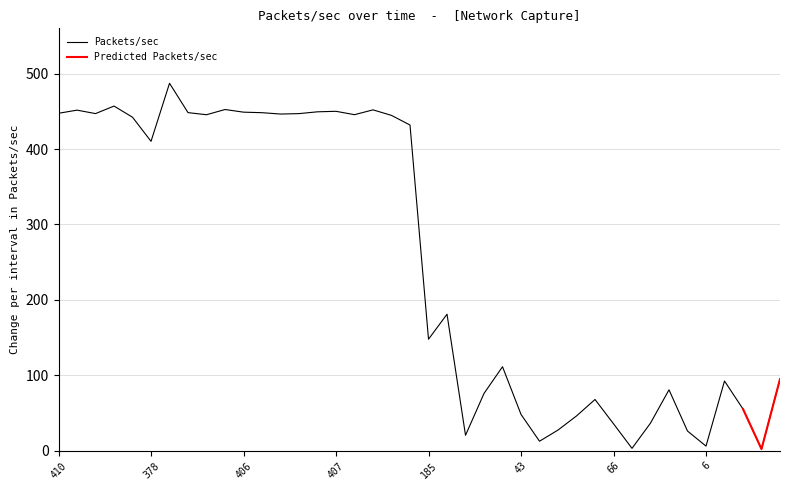

Reading left to right, transcribe all the data shown in this chart.

447.4	451.6	447.0	456.9	442.1	410.2	487.2	448.2	445.5	452.4	448.9	448.2	446.4	446.9	449.3	450.0	445.5	451.9	444.6	431.8	147.8	181.0	20.5	76.0	111.4	48.2	12.6	27.4	46.1	68.0	35.8	3.2	36.6	80.8	26.1	6.2	92.5	55.3	2.2	94.9